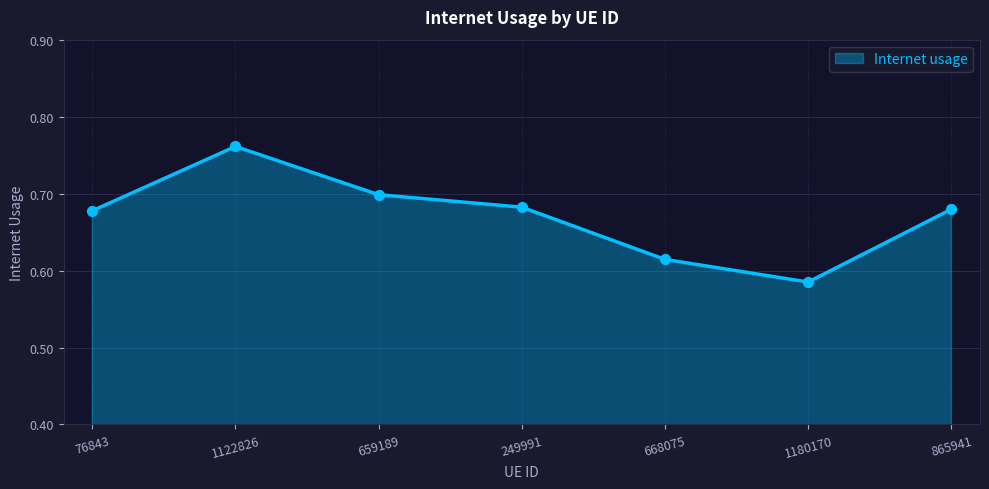

What is the change in value from 1122826 to 865941?

-0.1